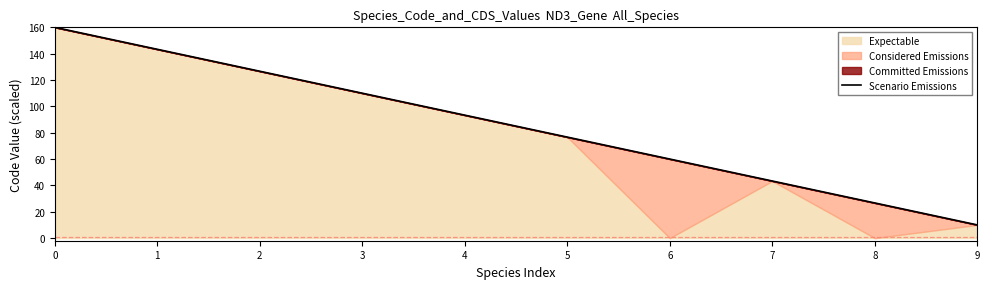

What is the maximum value shown in the chart?

160.0